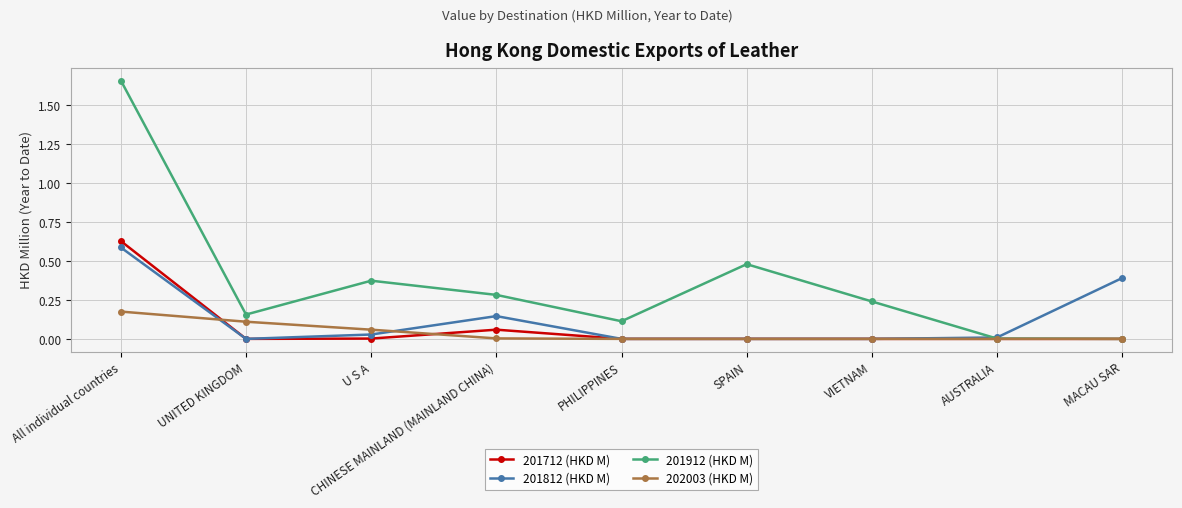

What position from the left is UNITED KINGDOM?

2